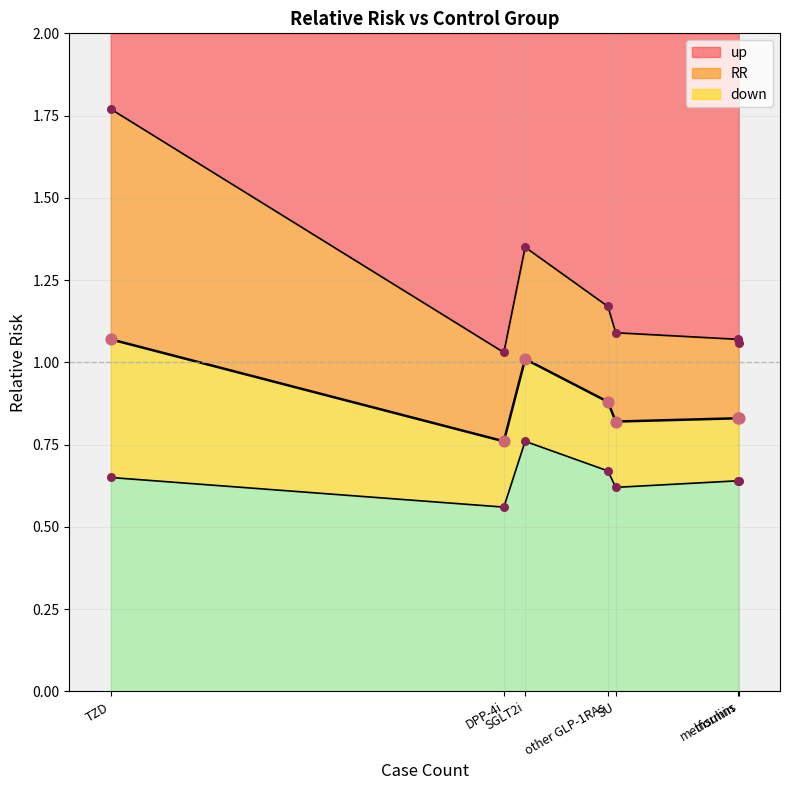

Which series has the widest spread of Y values?

up